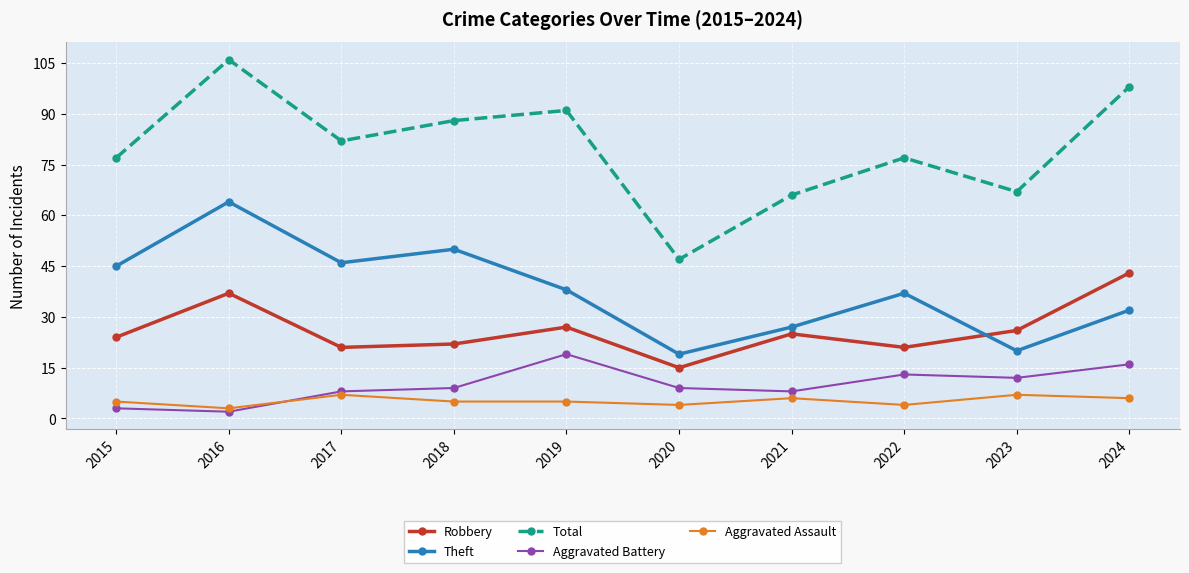

Is it true that Aggravated Battery equals 19 at 2019?

True